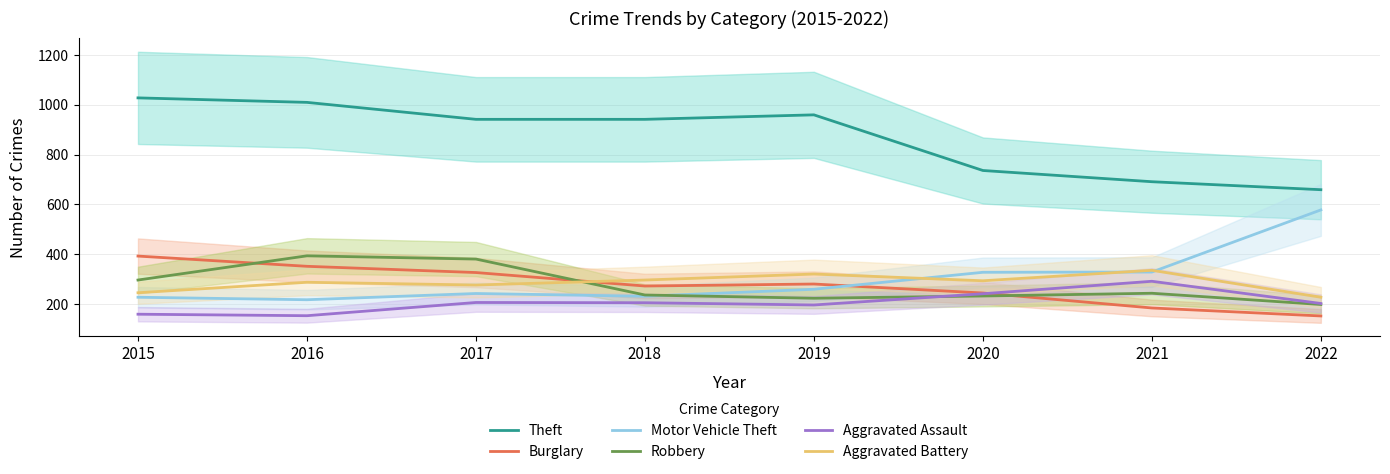

How many times do Burglary and Aggravated Assault cross each other?

1